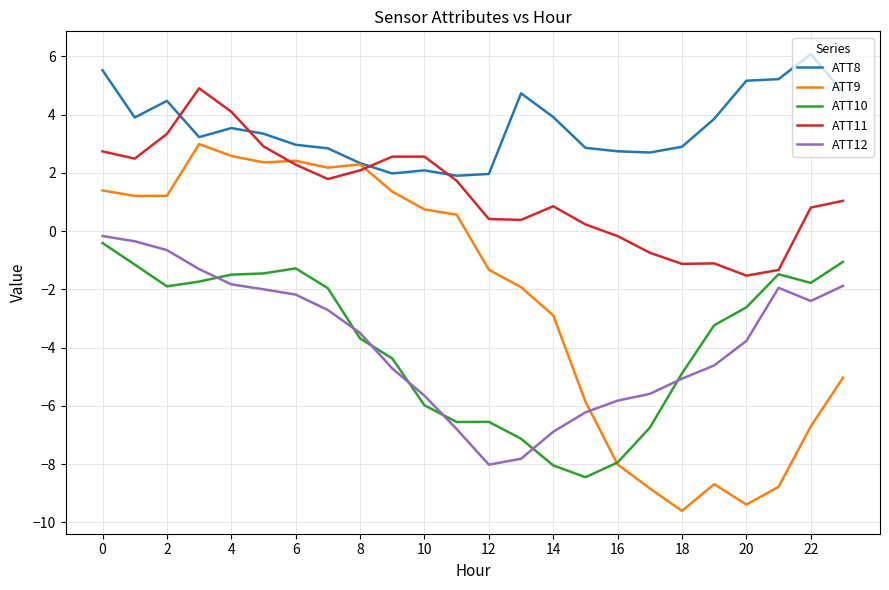

True or false: ATT12 and ATT8 cross at least once.

False